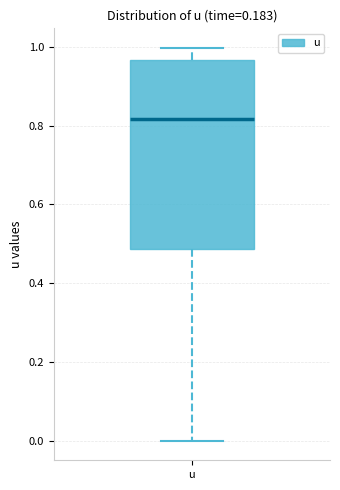

Where is the upper edge of the box for u on the y-axis? The values are not printed on the chart, so give them approximately, as read against the axis.

0.96